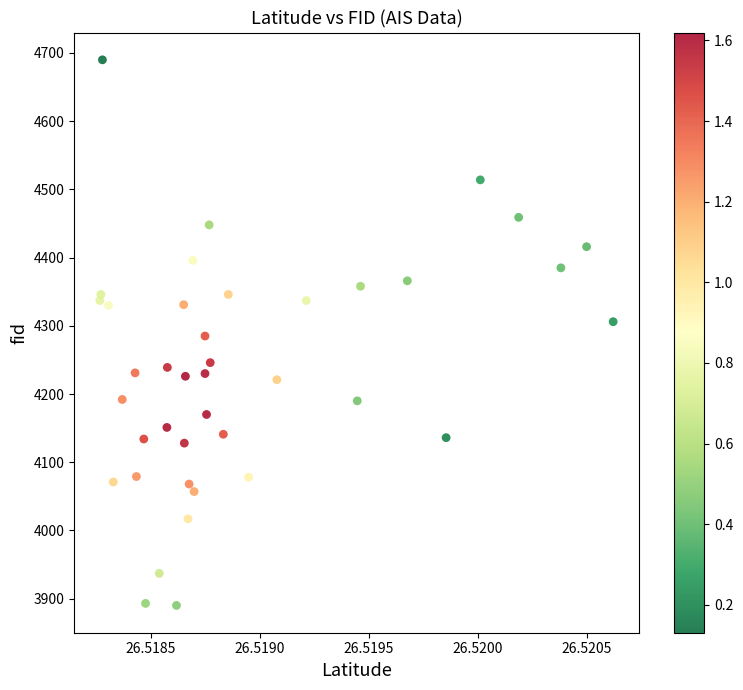

What is the range of Y values (max minus min)?

800